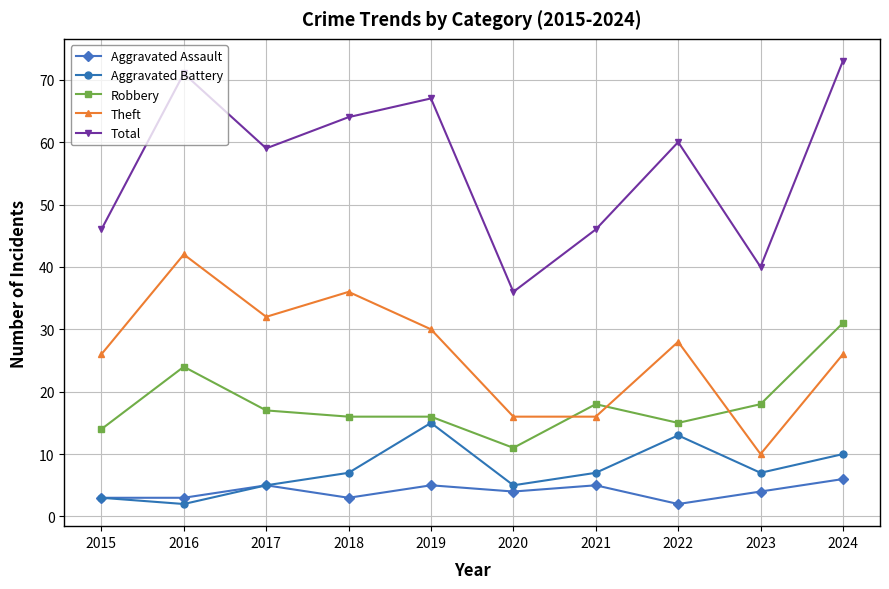

Reading right to left, list all the values displayed in this chart.

Aggravated Assault: 6	4	2	5	4	5	3	5	3	3
Aggravated Battery: 10	7	13	7	5	15	7	5	2	3
Robbery: 31	18	15	18	11	16	16	17	24	14
Theft: 26	10	28	16	16	30	36	32	42	26
Total: 73	40	60	46	36	67	64	59	71	46